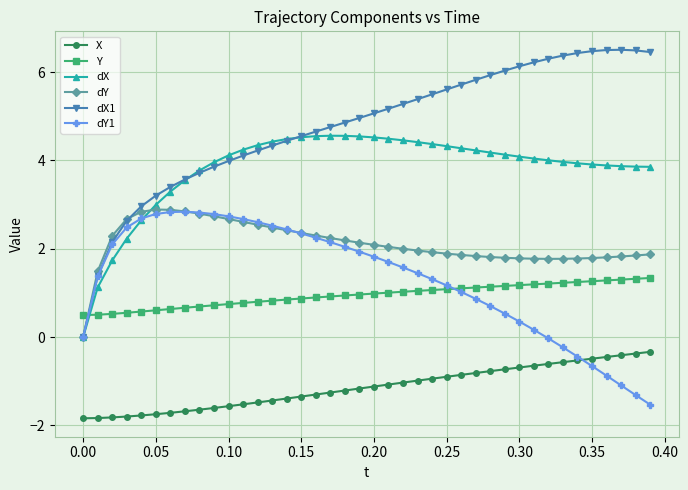

True or false: dY and Y cross at least once.

True